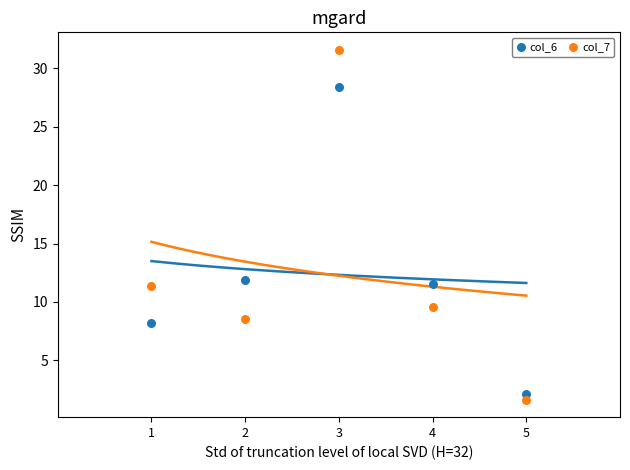

What are all the series names shown in the legend?

col_6, col_7